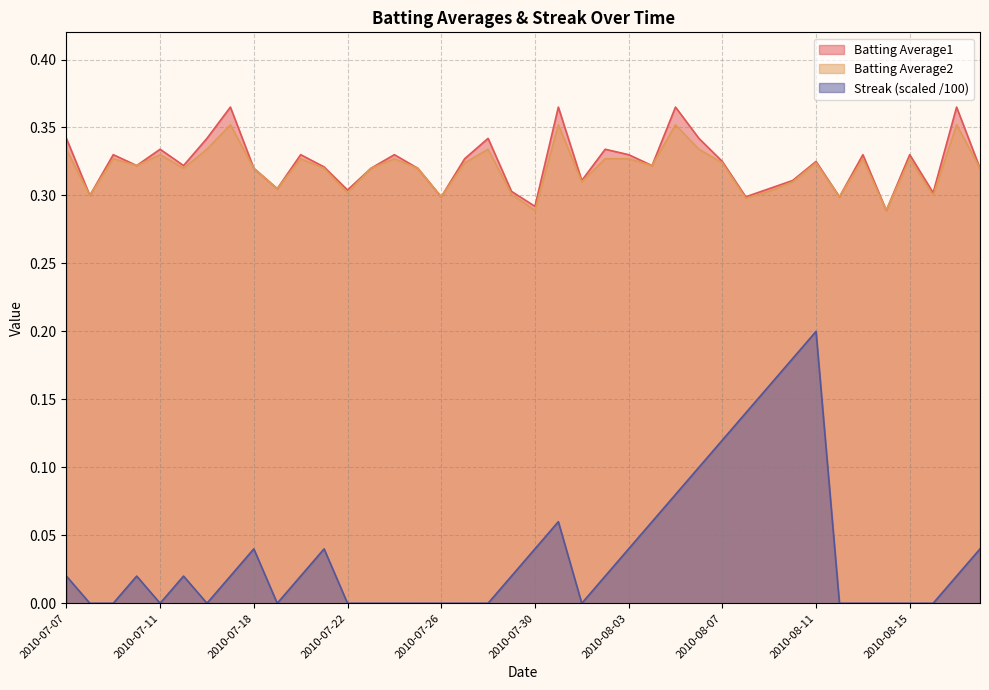

How many categories are shown in the chart?

40